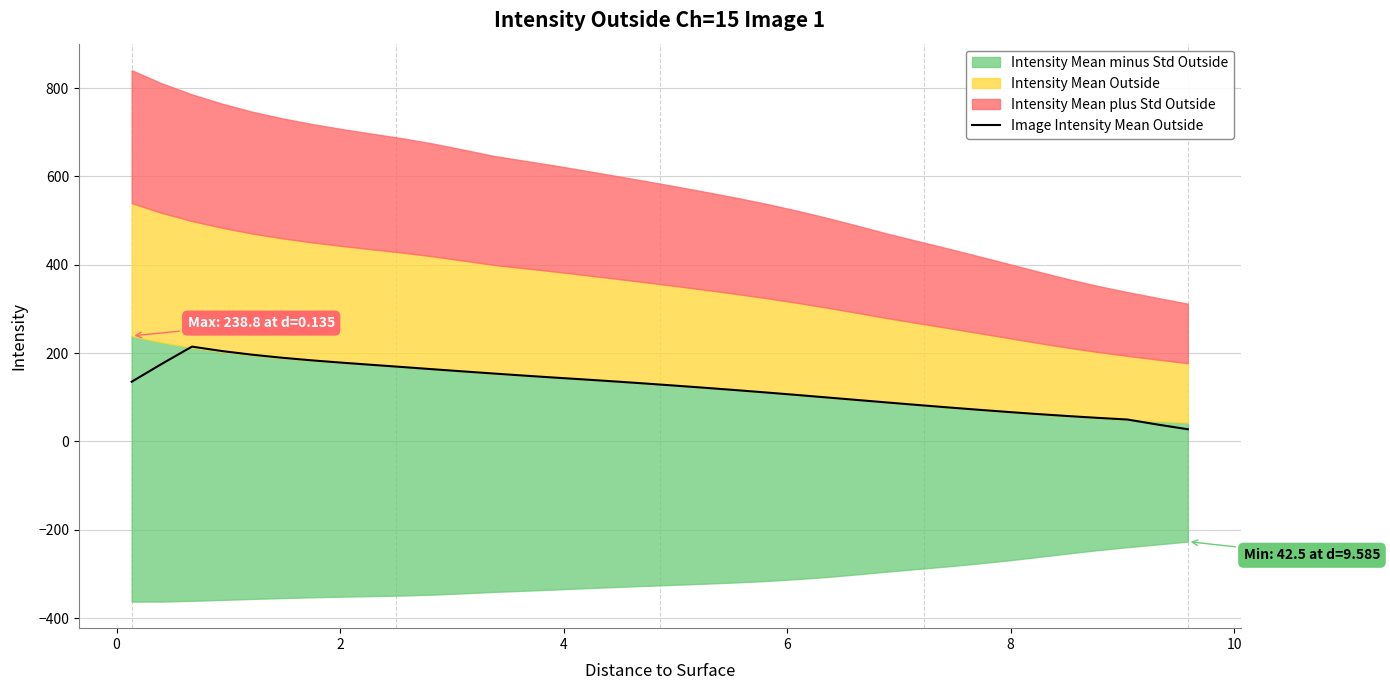

What is the maximum value for Image Intensity Mean Outside?

214.6